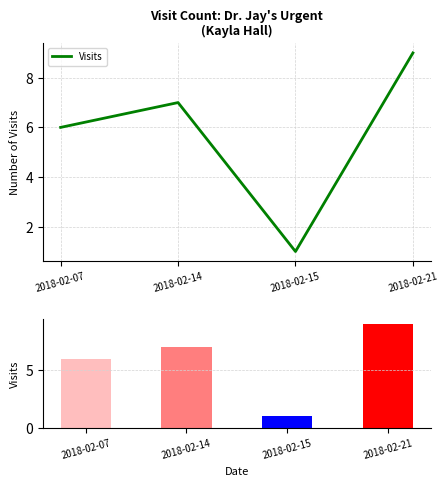

Which category has the highest value across all series?

2018-02-21